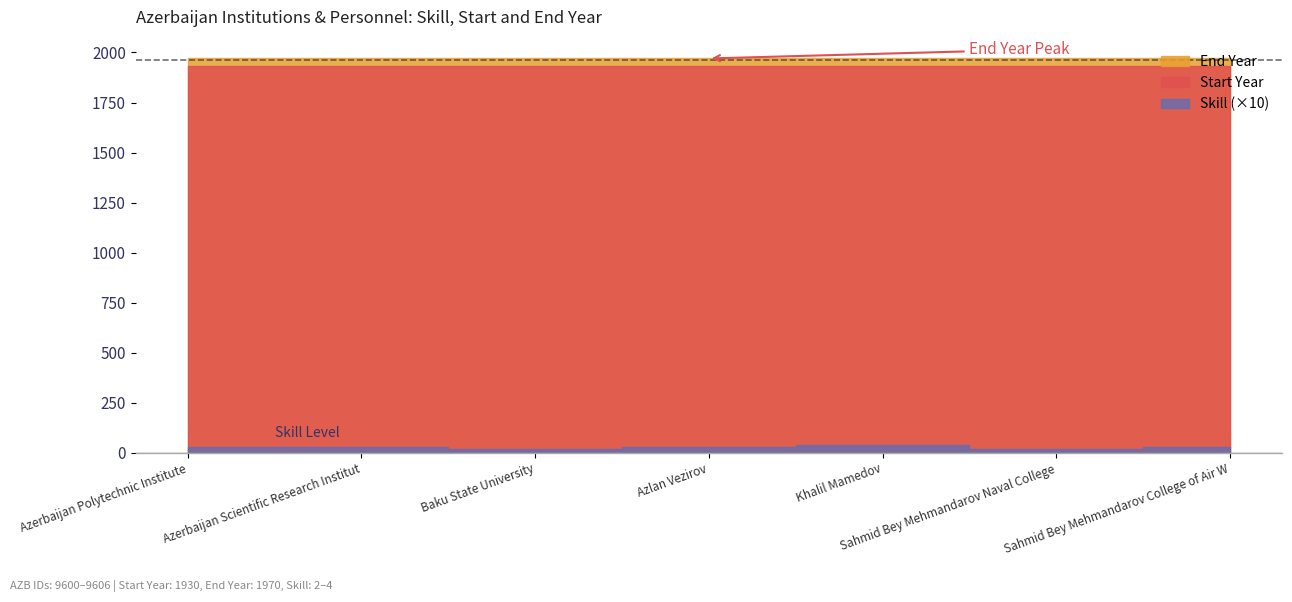

Read the End Year value at 9600.

1970